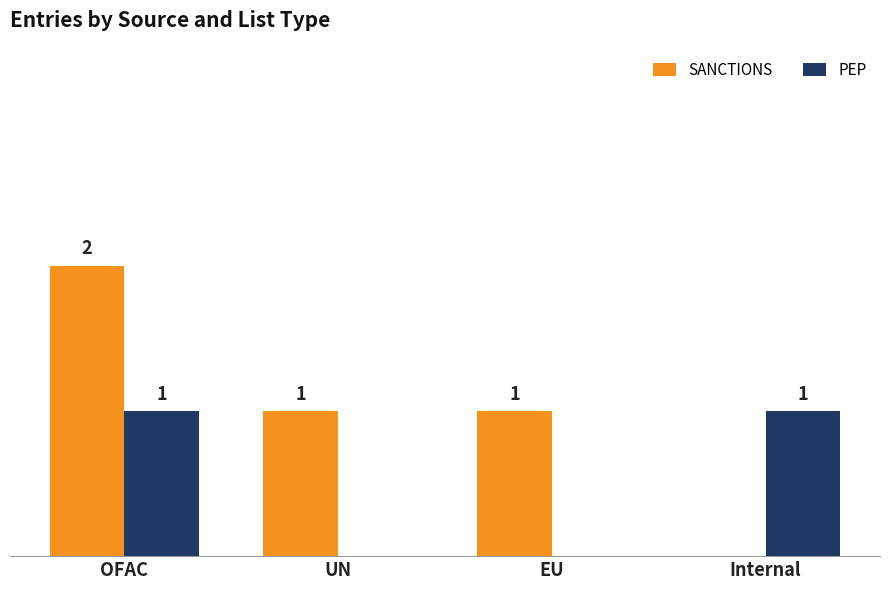

Where does the SANCTIONS series first go above 1?

OFAC